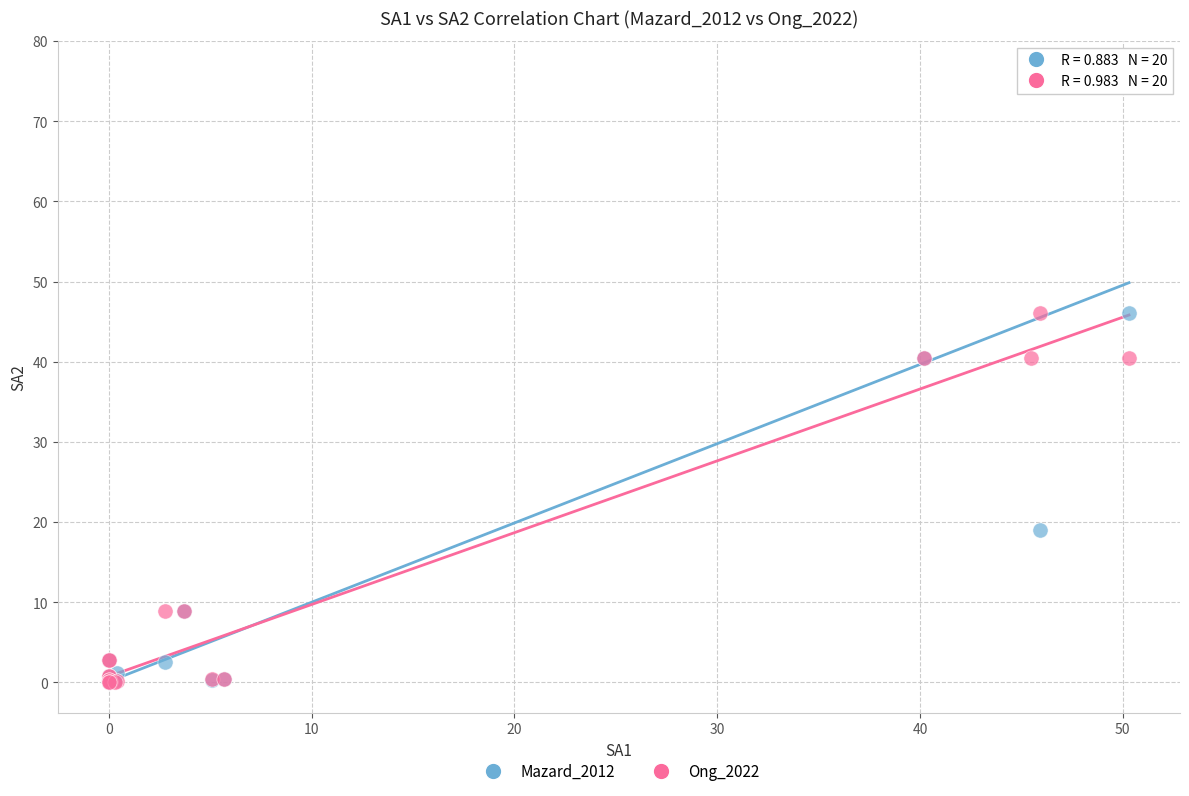

In the Ong_2022 series, what Y value is closest to 23?

8.9